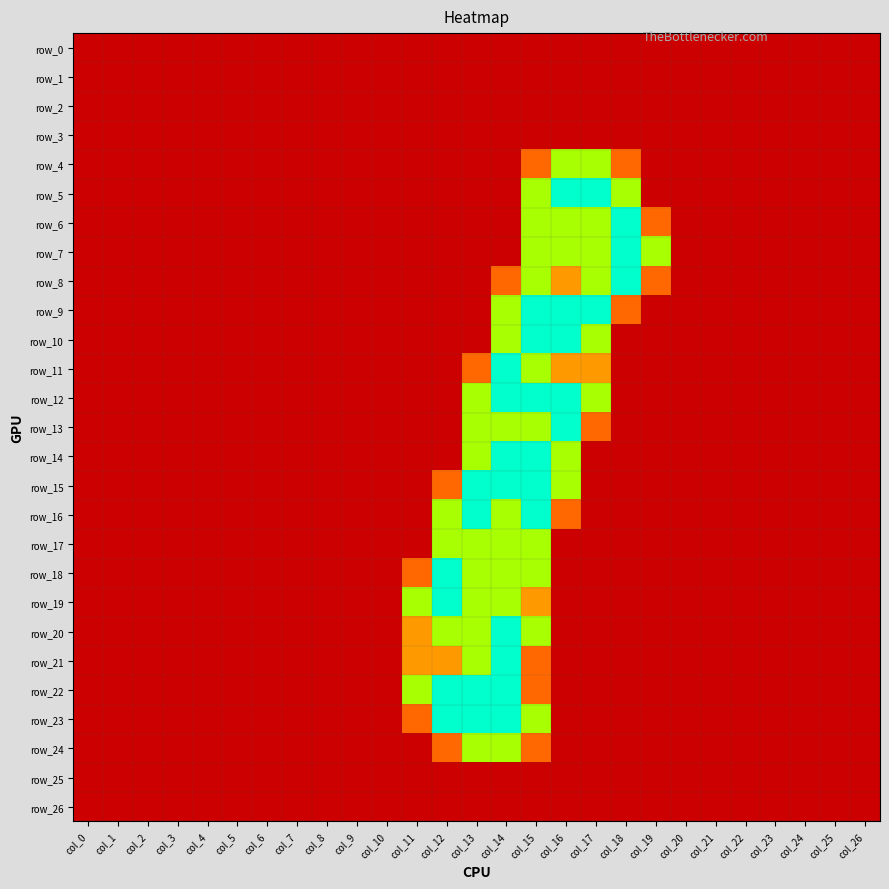

How many data points does each series have?

27